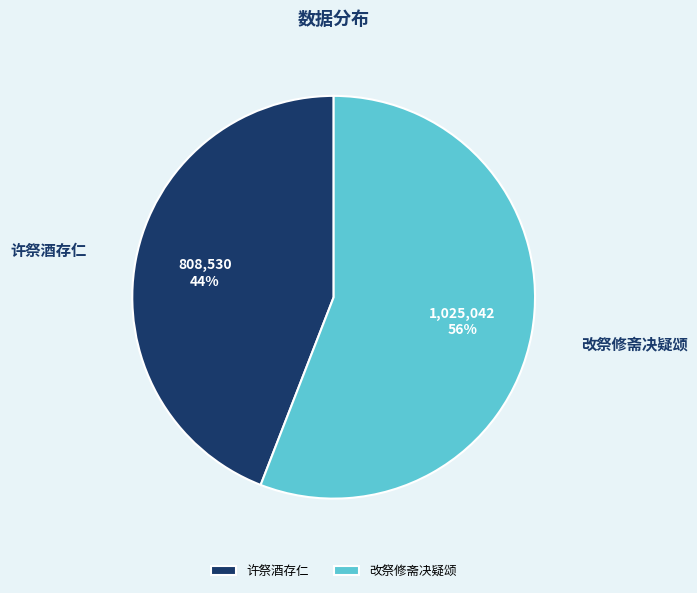

Is the sum of 改祭修斋决疑颂 and 许祭酒存仁 greater than half?

Yes